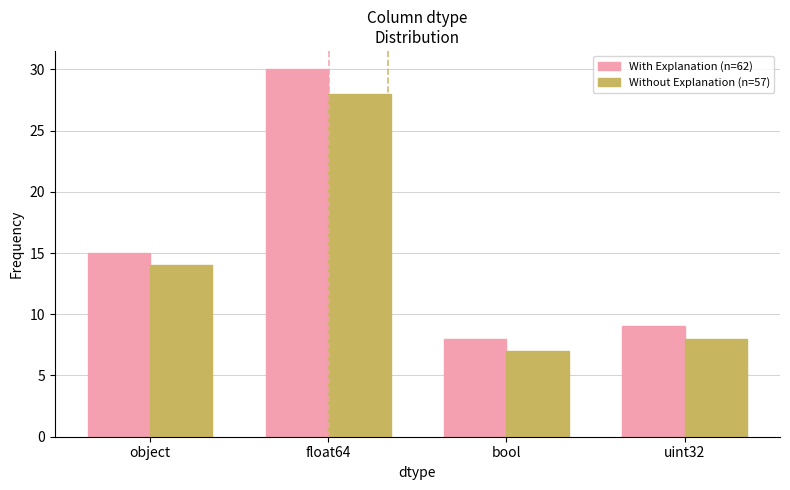

What is the label of the 4th bar from the left?

uint32